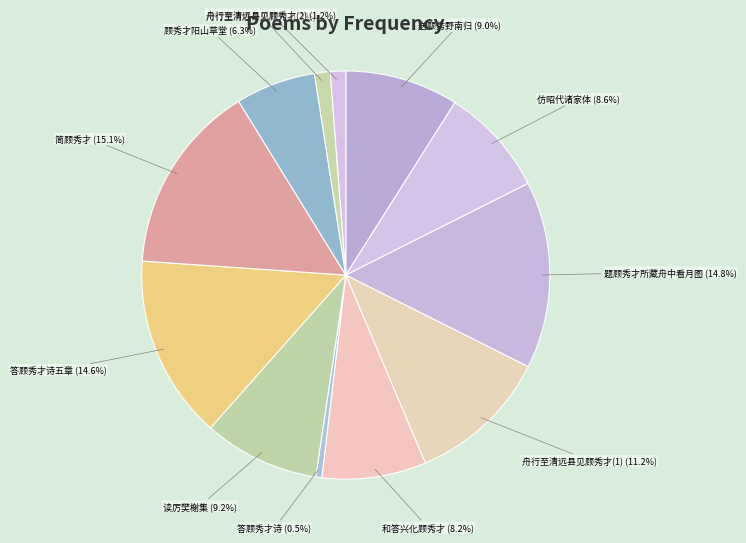

How many segments does this pie chart have?

12